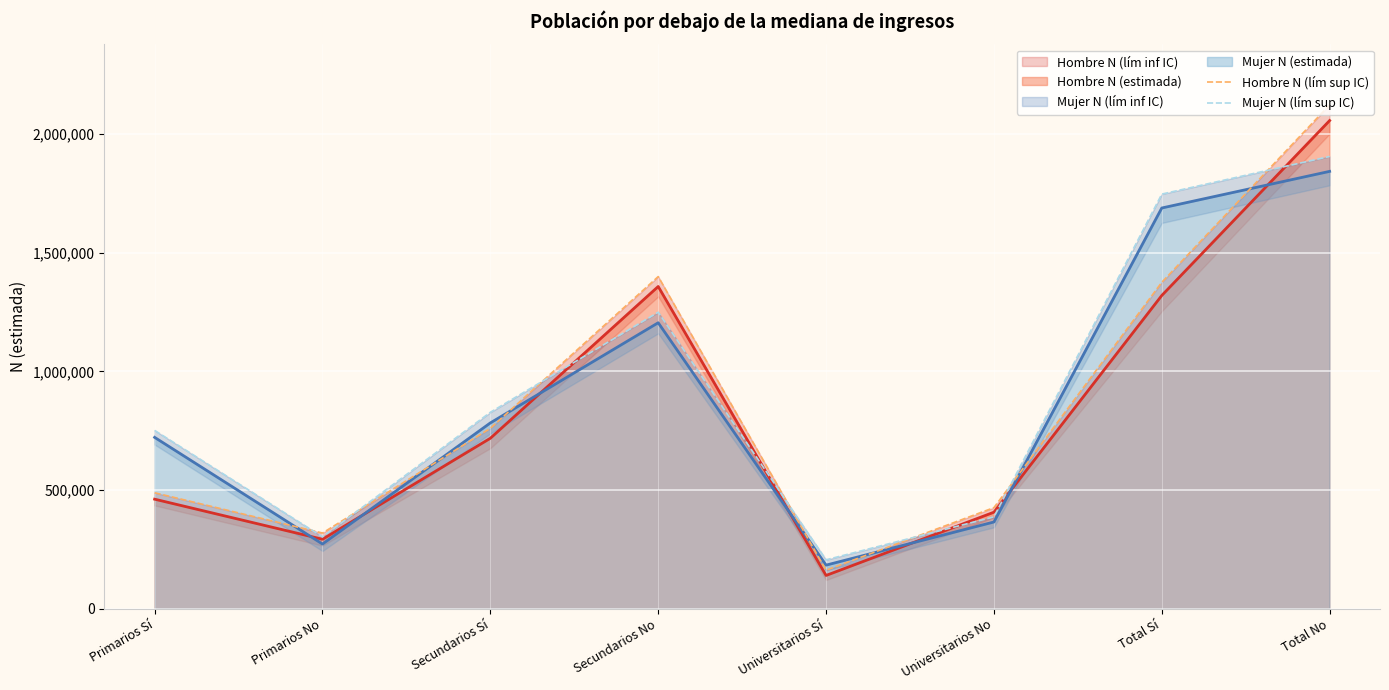

What is the greatest value displayed?

2123727